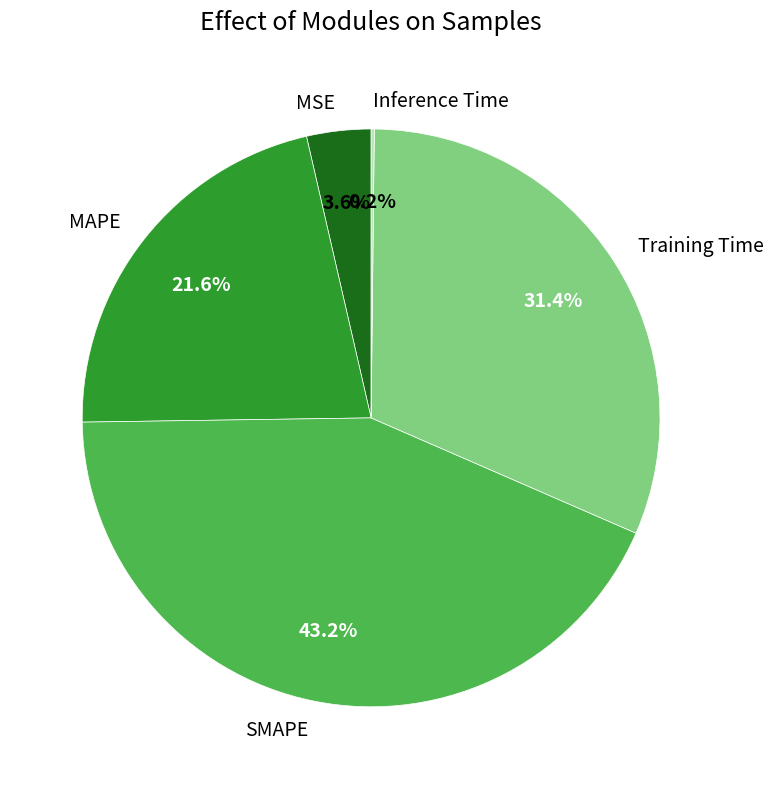

Is Training Time the majority of the pie?

No